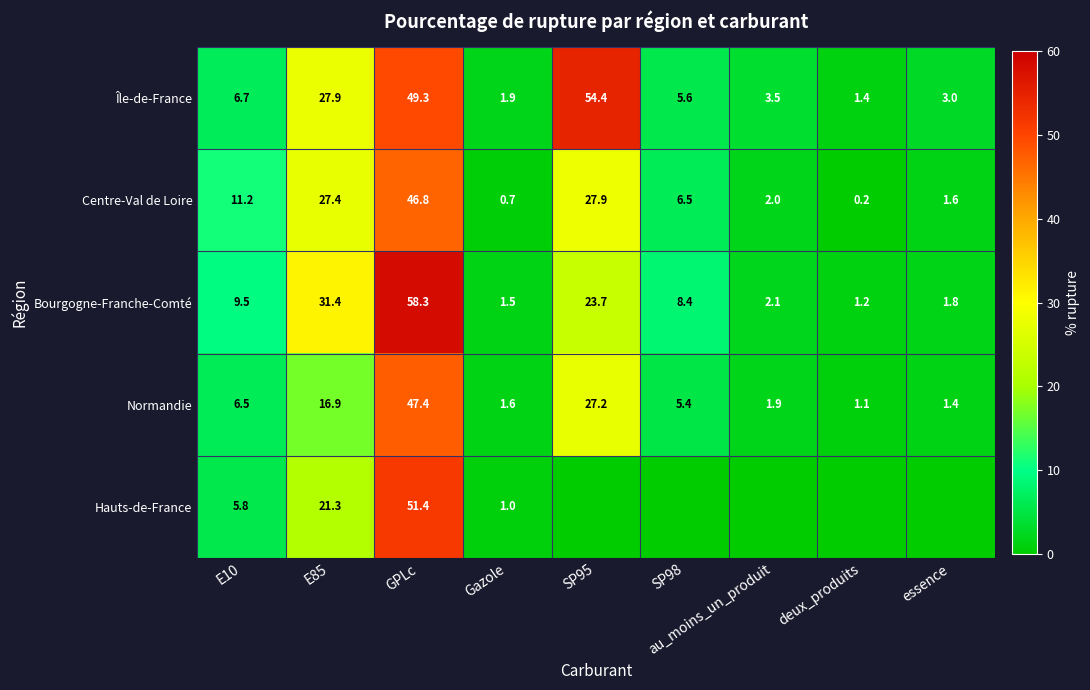

Which series changed the most between E85 and GPLc?

Normandie